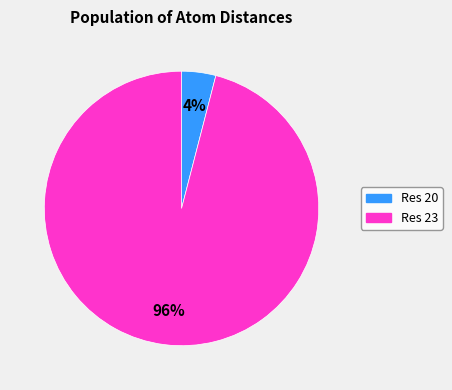

To the nearest percent, what is the average slice percentage?

50%